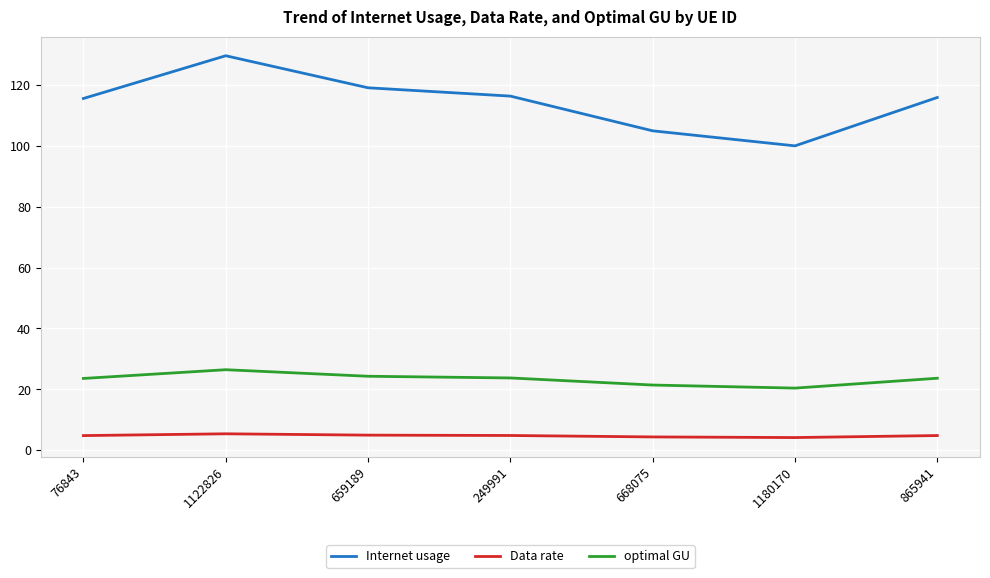

The optimal GU series shows 24.3 at 659189. True or false?

True